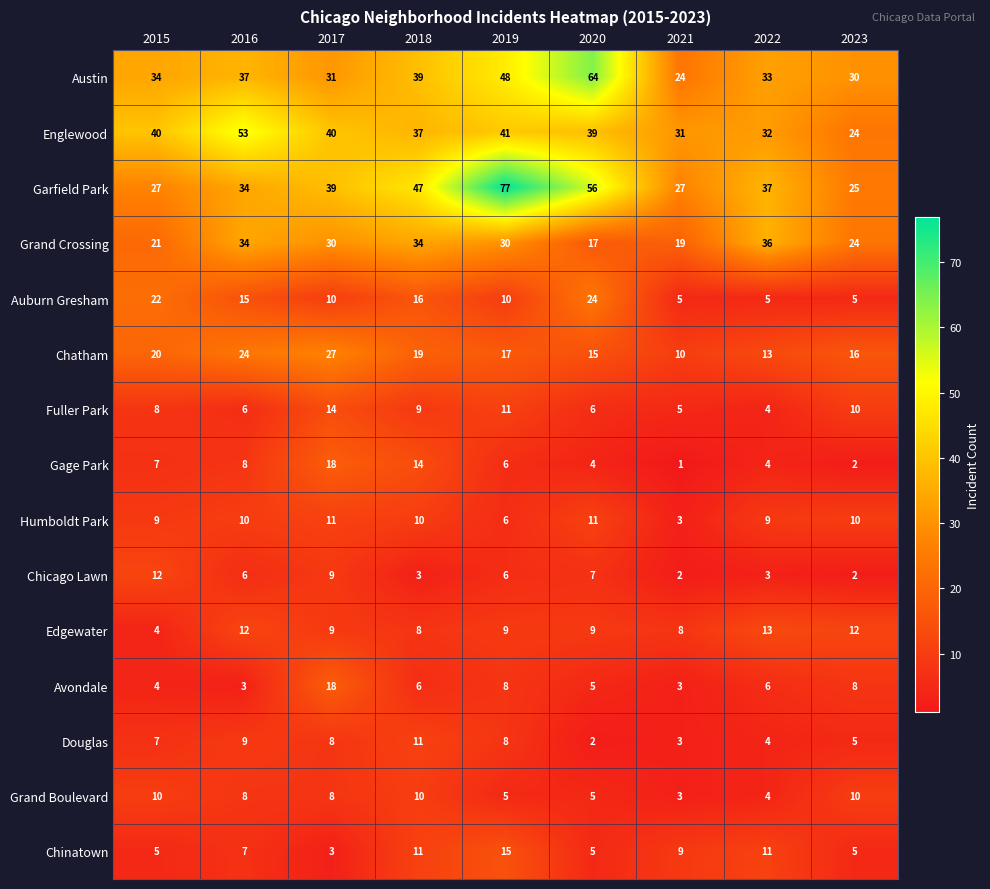

What is the total value across all series at 2018?

274